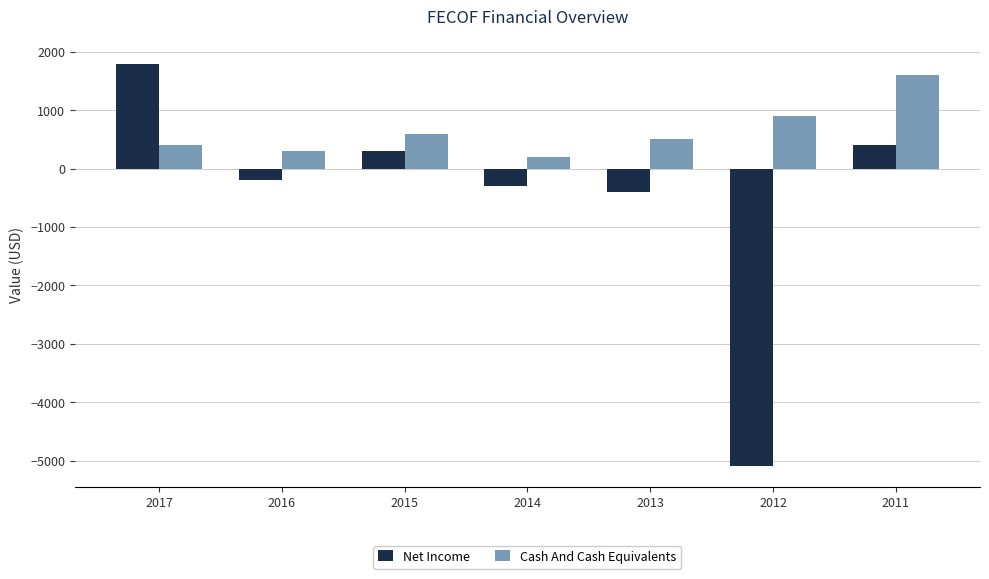

Count the number of data series in this chart.

2